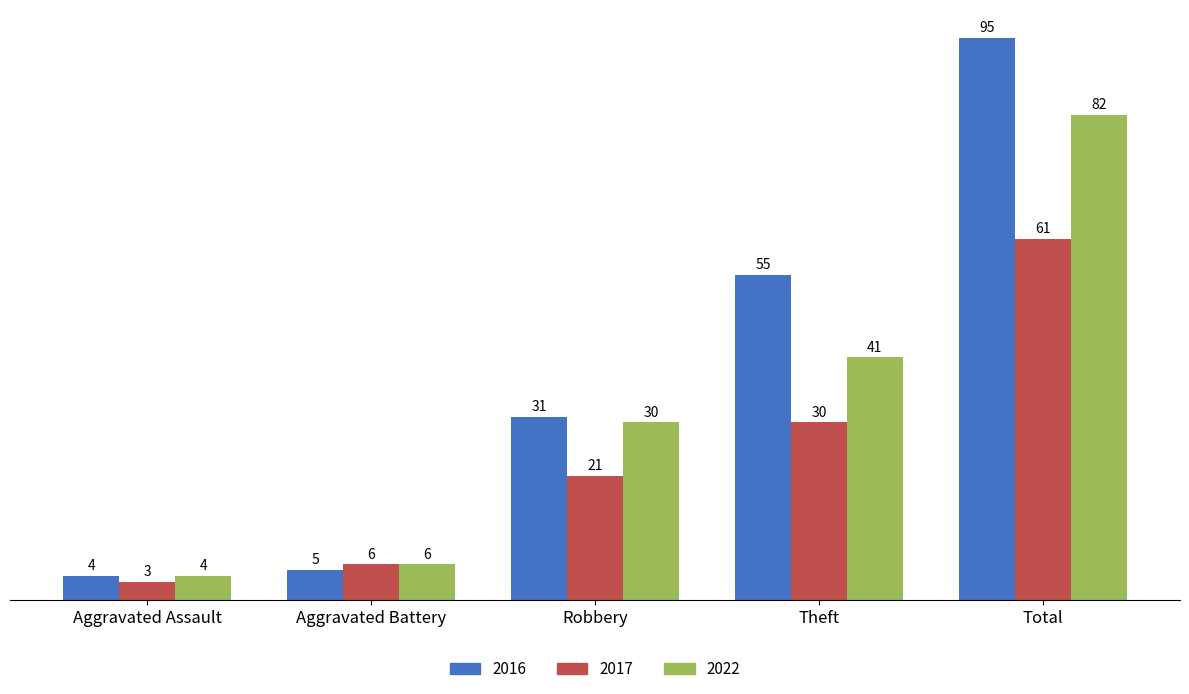

Does the chart contain any negative values?

No